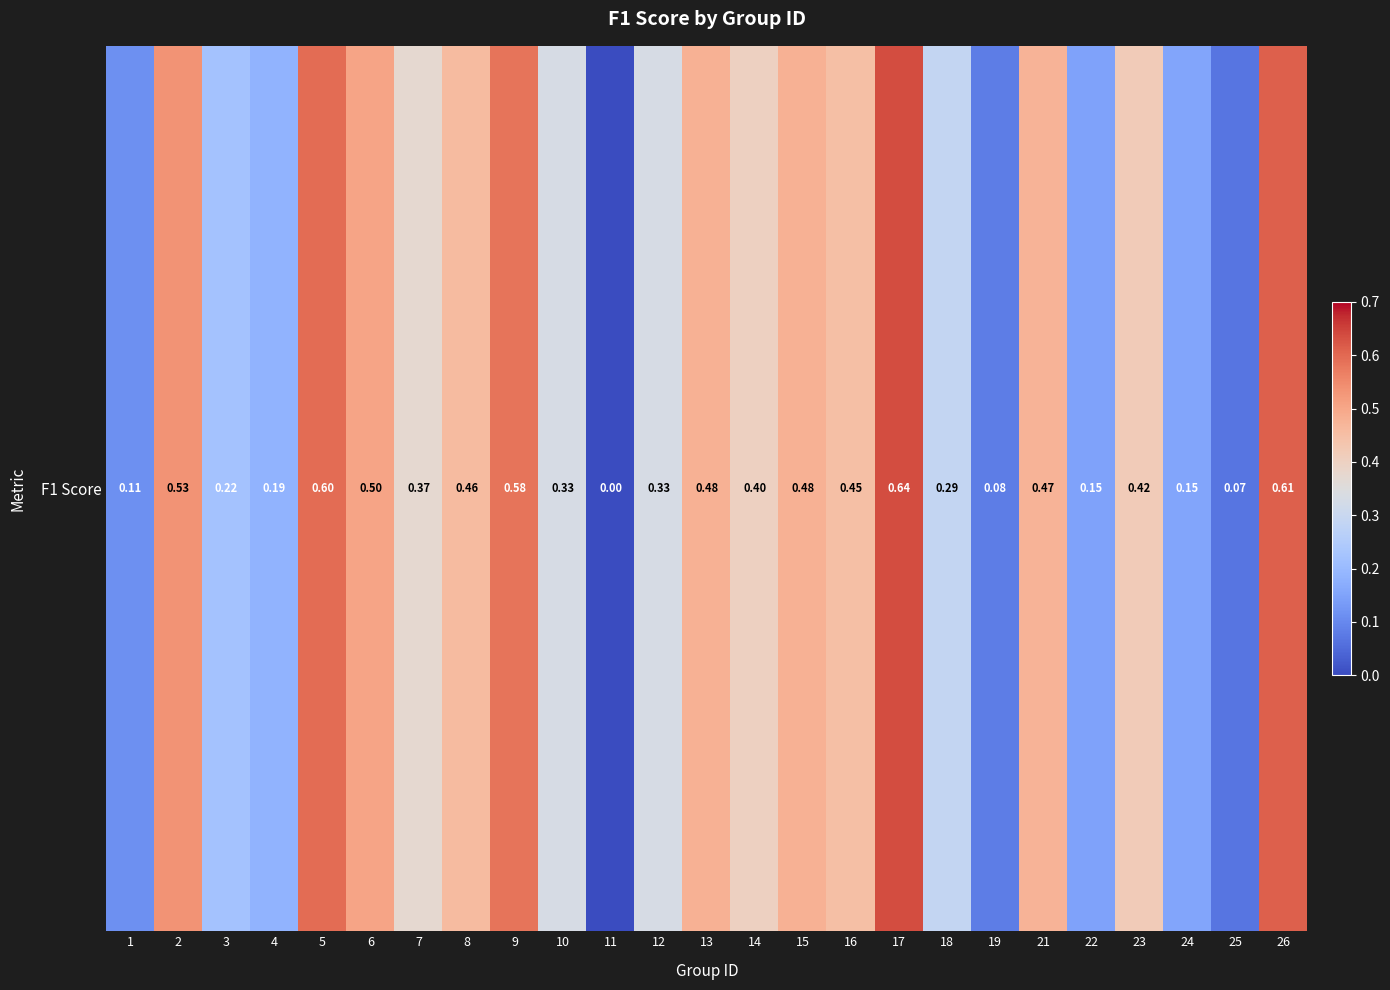

Which label corresponds to the largest value in the chart?

17